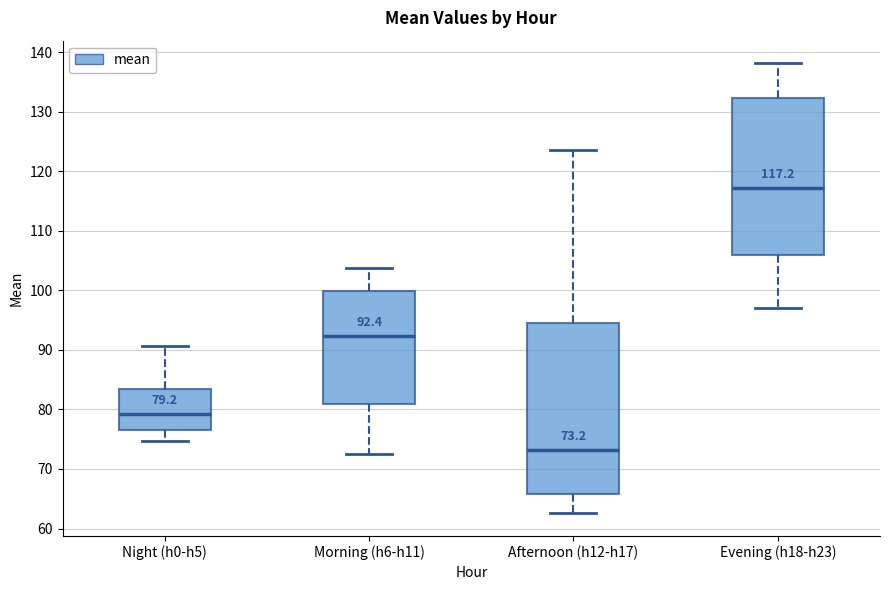

Which box is the tallest, from its lower edge to its upper edge?

Afternoon (h12-h17)